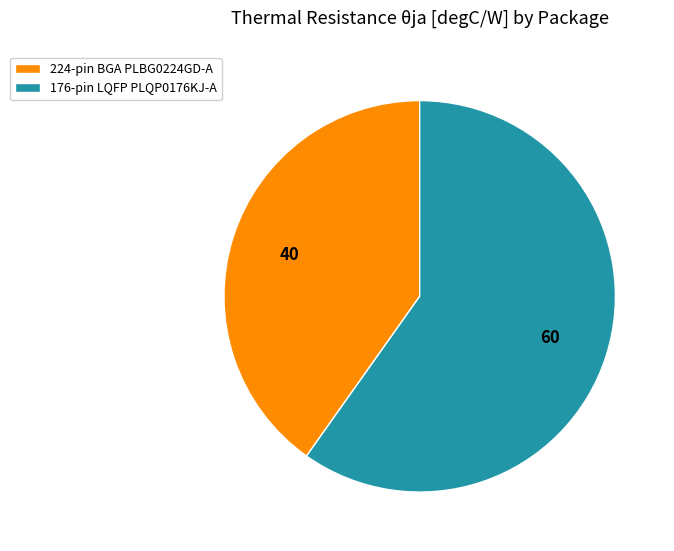

Combined, do 176-pin LQFP PLQP0176KJ-A and 224-pin BGA PLBG0224GD-A account for over 50%?

Yes